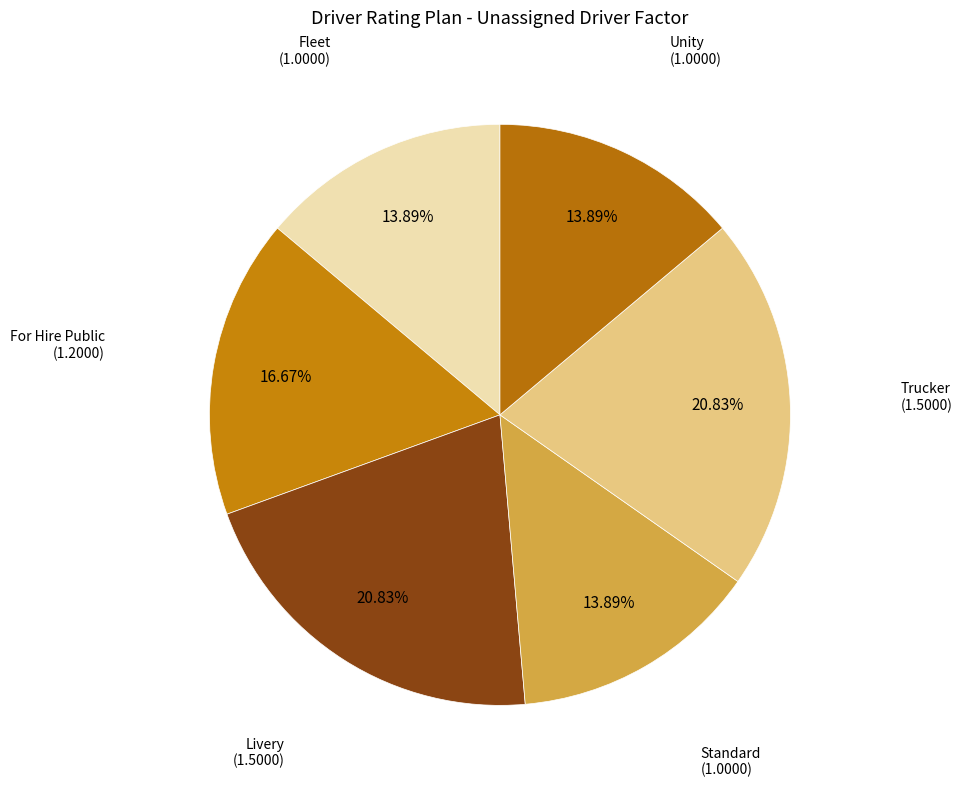

Approximately how many times larger is the value at Trucker compared to Fleet?

1.5